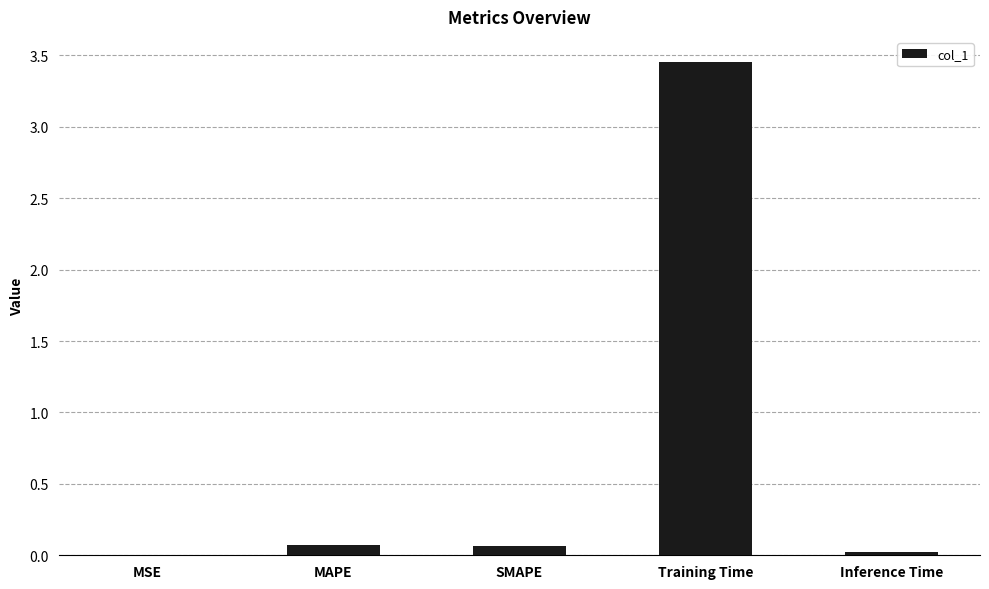

Which category has the highest value across all series?

Training Time